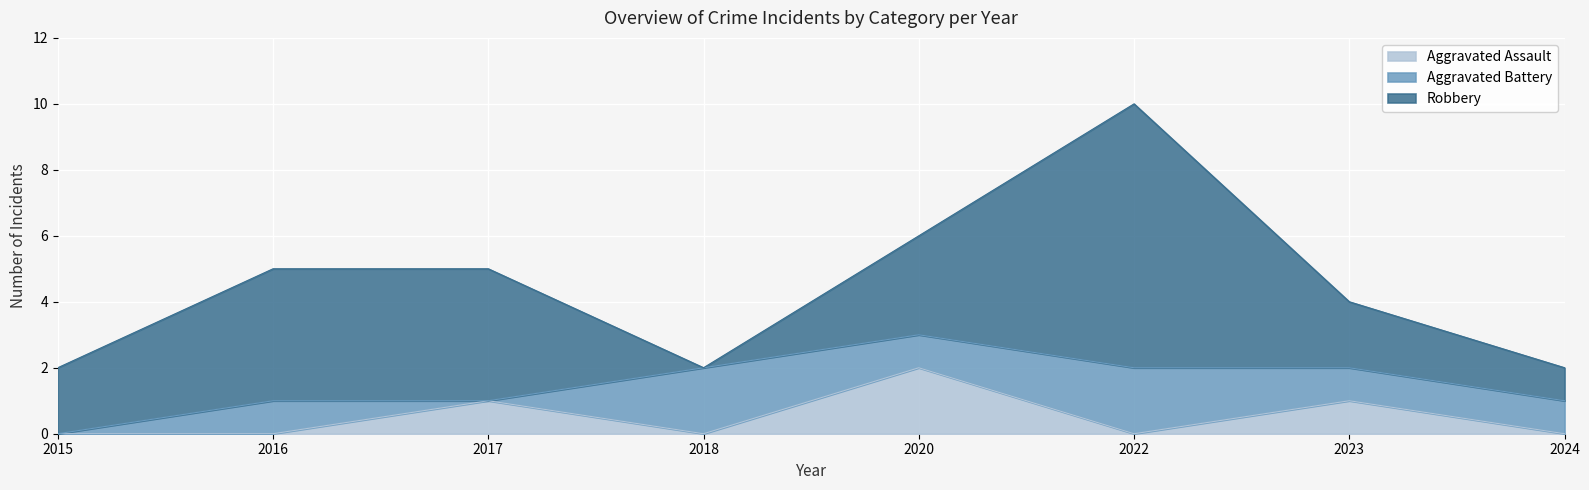

How many values in the Robbery series are below 3?

4